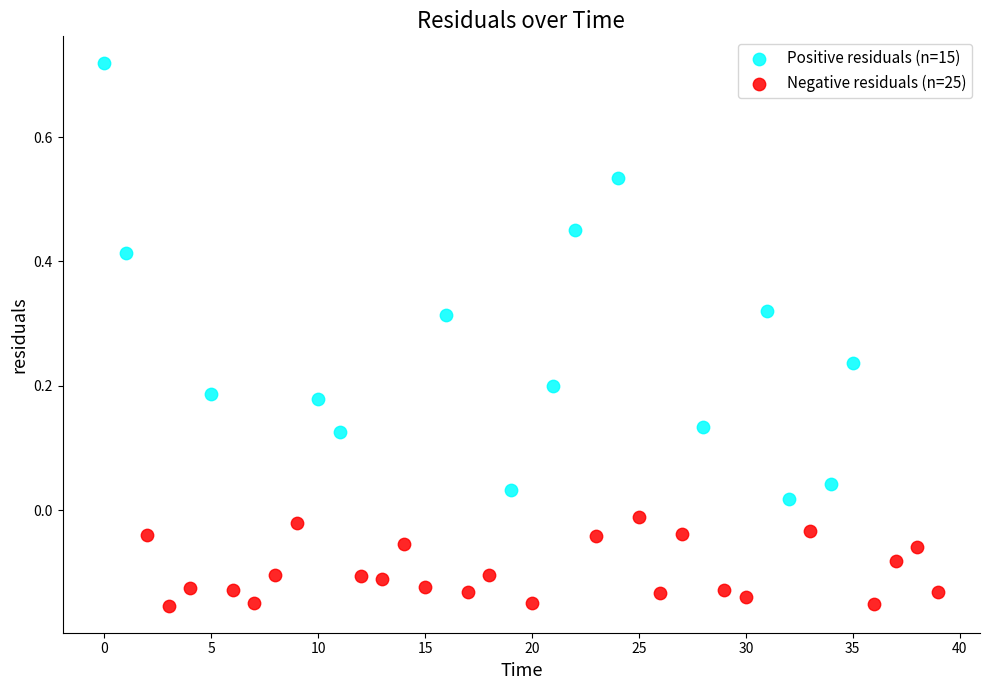

Which series contains the lowest Y value?

Negative residuals (n=25)